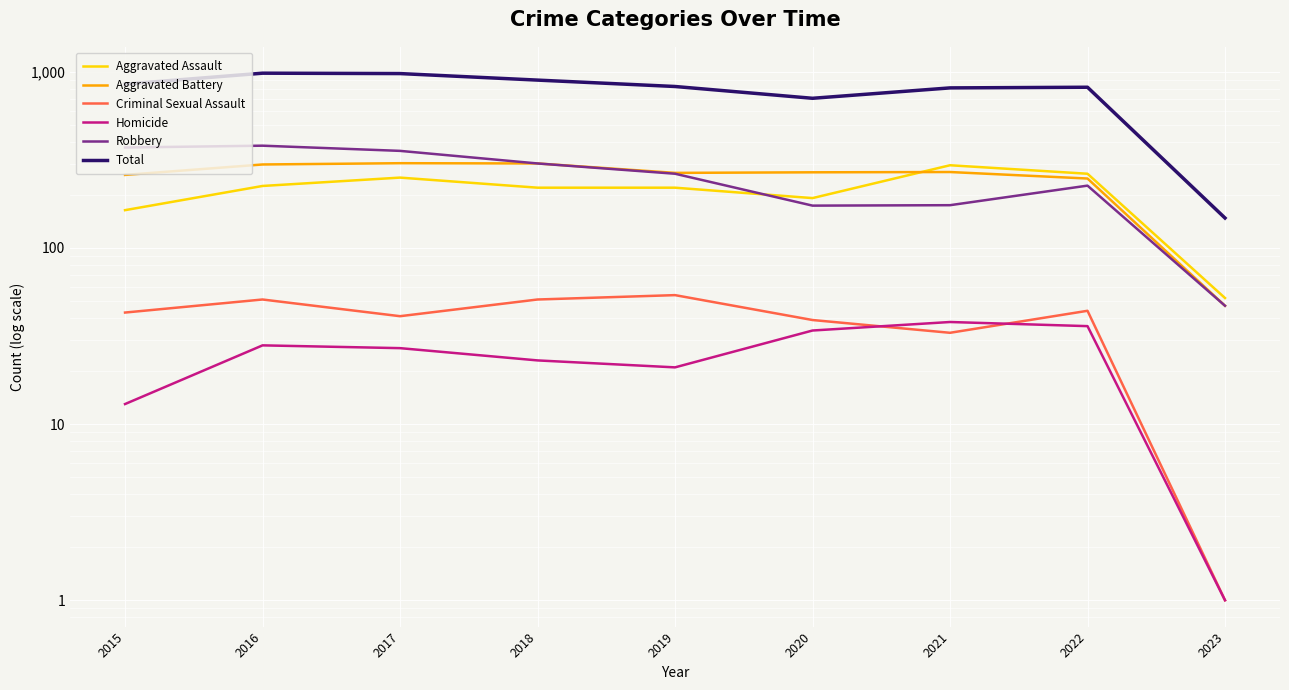

What is the difference between the maximum and minimum values in the Robbery series?

334